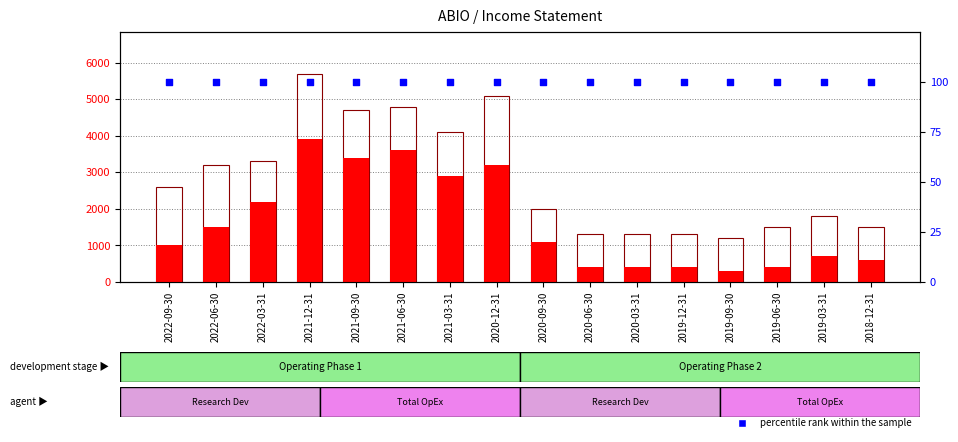

Which series contains the highest Y value?

Total Operating Expenses